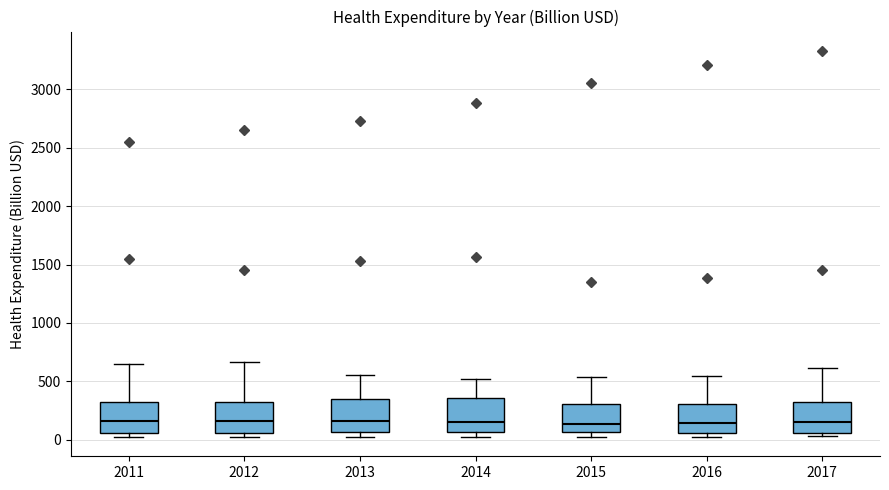

Reading left to right, transcribe this box plot: for each box, give where its median line is, the range the box spans, and where its two whiskers end, as read against the y-axis. The values are not printed on the chart, so give them approximately, as read against the axis.

2011: median 150, box 50 to 300, whiskers 0 to 650
2012: median 150, box 50 to 300, whiskers 50 (just below the box's lower edge) to 650
2013: median 150, box 50 to 350, whiskers 50 (just below the box's lower edge) to 550
2014: median 150, box 50 to 350, whiskers 50 (just below the box's lower edge) to 500
2015: median 150, box 50 to 300, whiskers 50 (just below the box's lower edge) to 550
2016: median 150, box 50 to 300, whiskers 0 to 550
2017: median 150, box 50 to 300, whiskers 50 (just below the box's lower edge) to 600